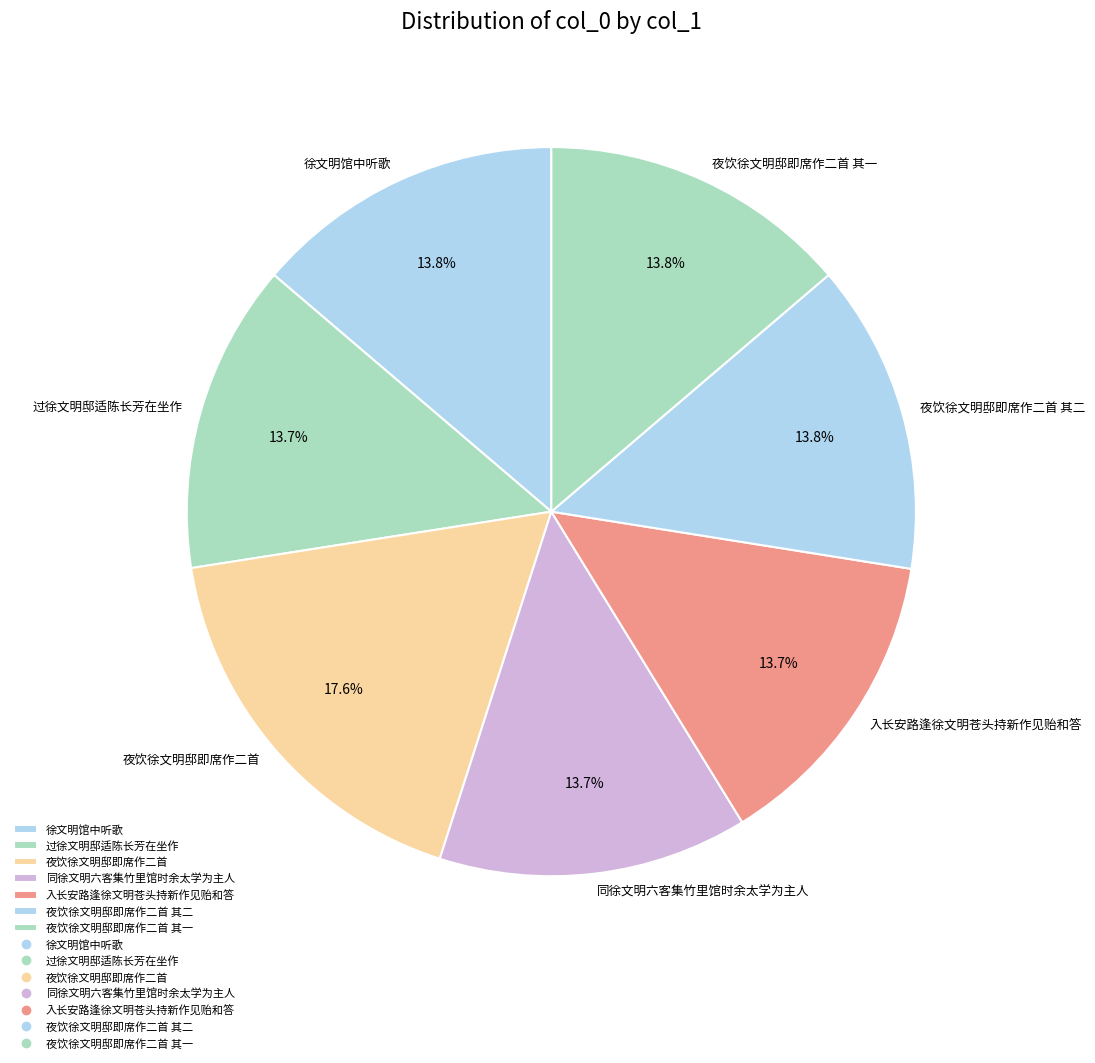

Is it true that 过徐文明邸适陈长芳在坐作 is 25% of the pie?

False